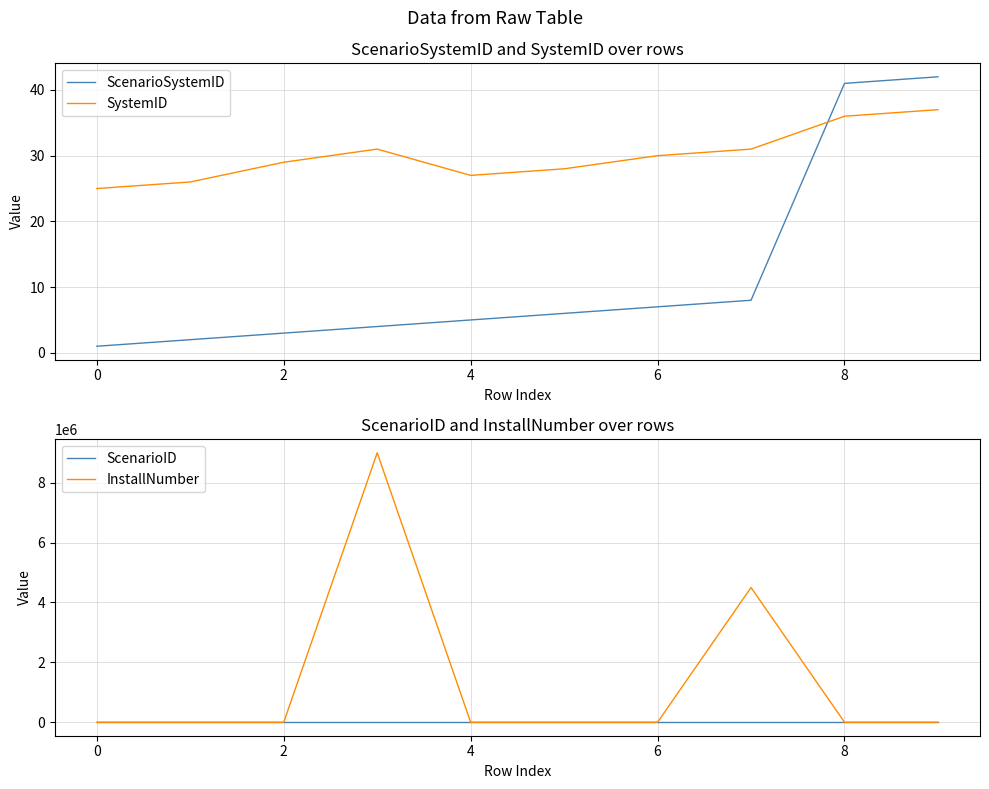

How many lines are shown in the chart?

4